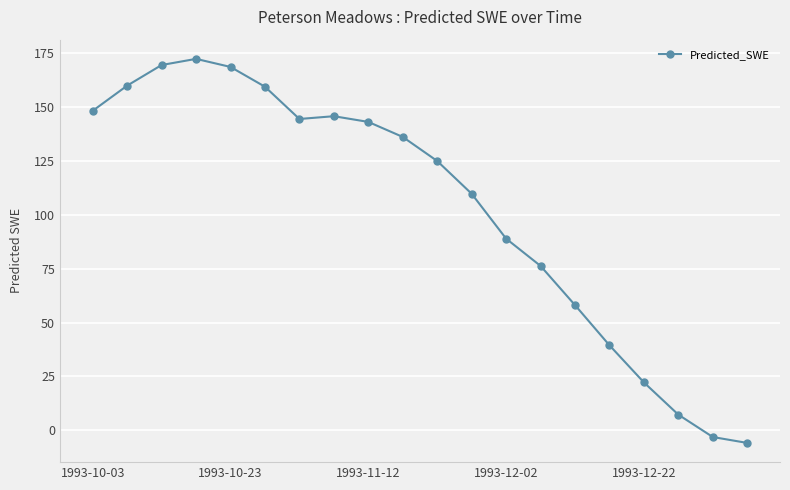

What is the sum of all values?

2065.3